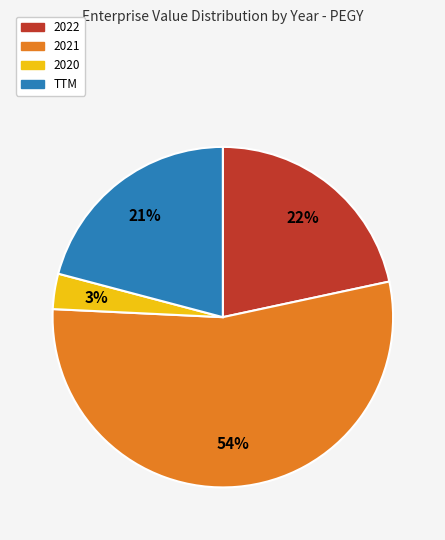

Rank the categories by value from highest to lowest.

2021, 2022, TTM, 2020